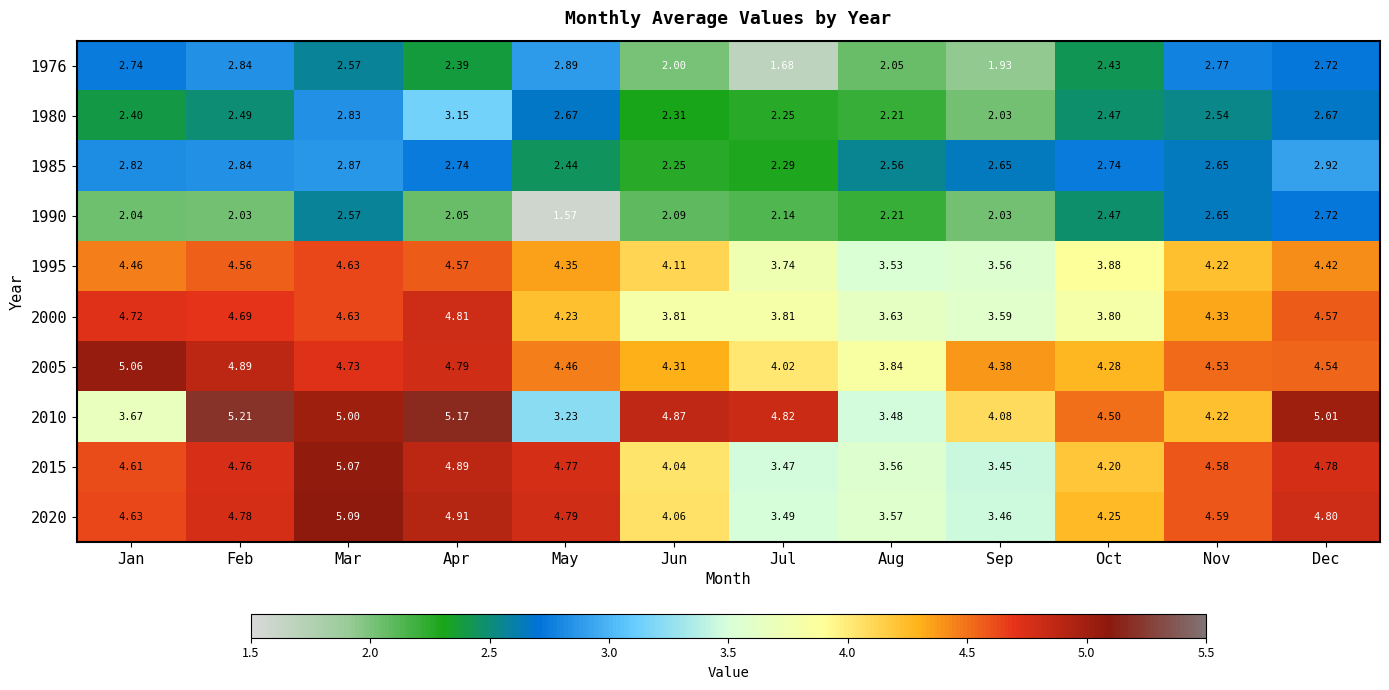

Is the value of 1990 at Nov greater than the value of 1976 at Sep?

Yes